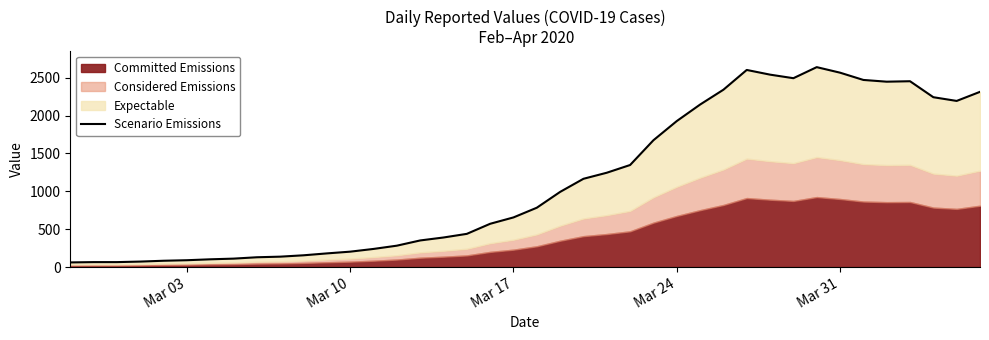

How many values exceed 783?

19